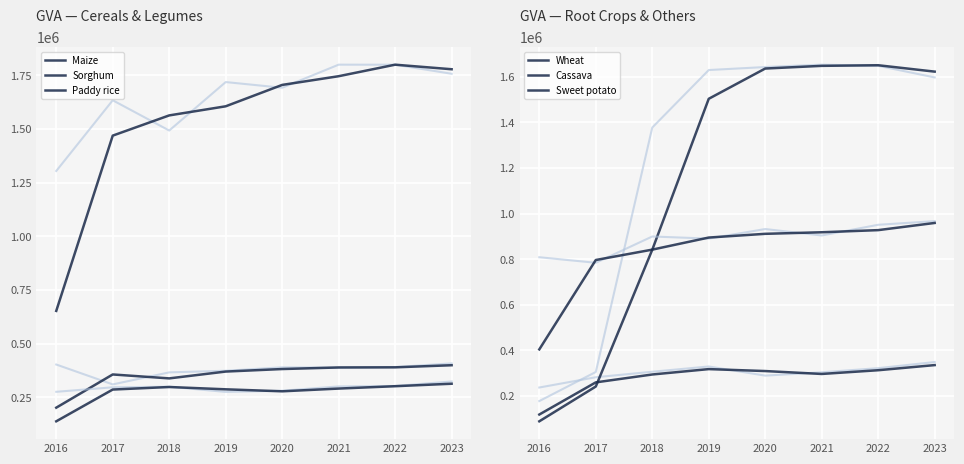

True or false: Maize has a value of 381062.5 at 2020.

True